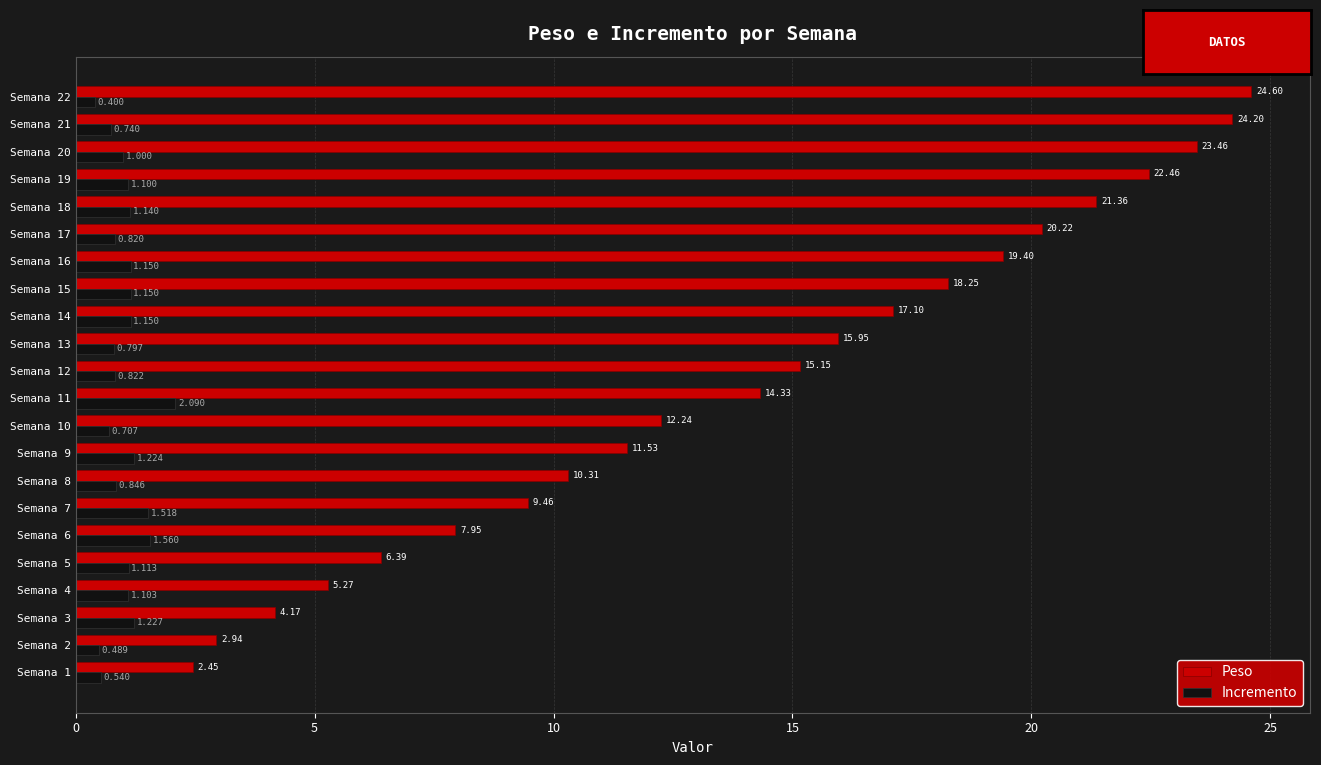

List the series in order of their overall mean, highest first.

Peso, Incremento